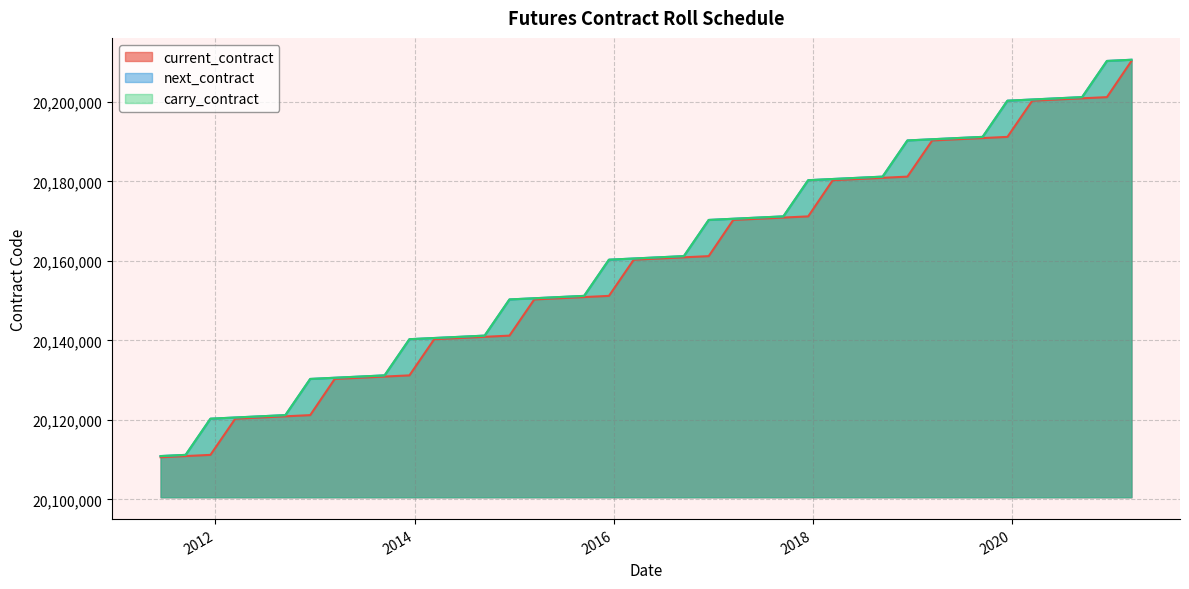

What position from the right is 2020-12-15?

2